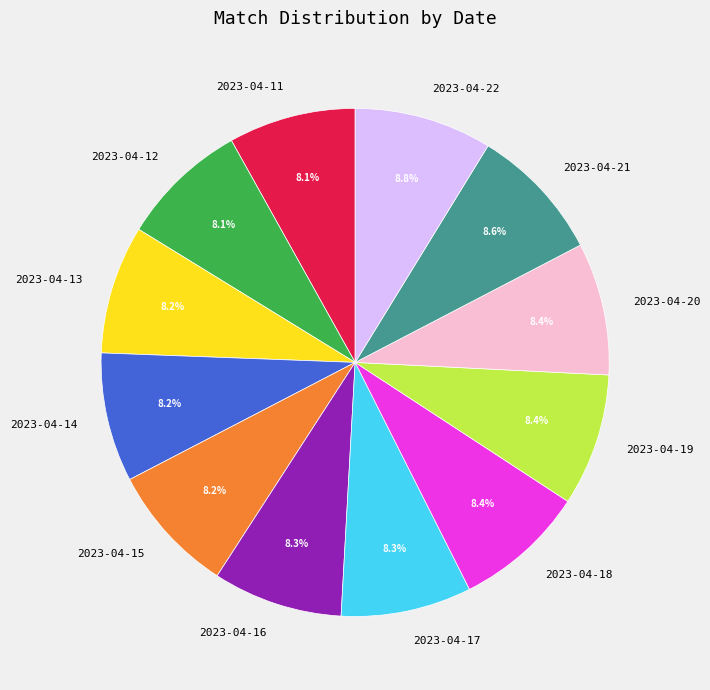

Does 2023-04-20 represent more than half of the total?

No